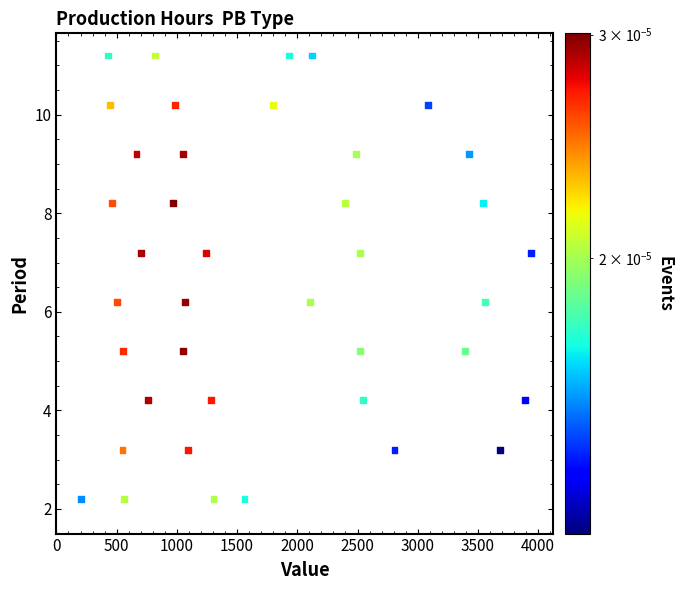

What is the range of X values (max minus min)?

3734.0